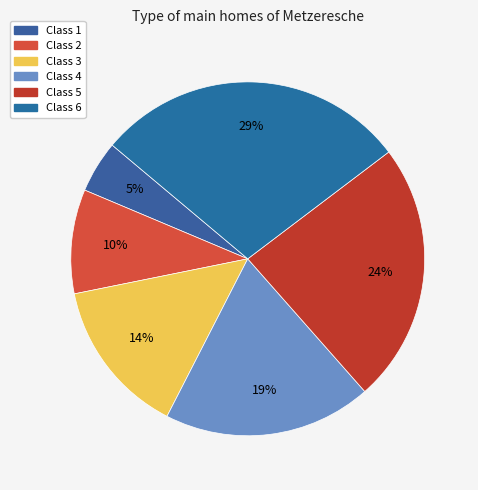

How many segments does this pie chart have?

6